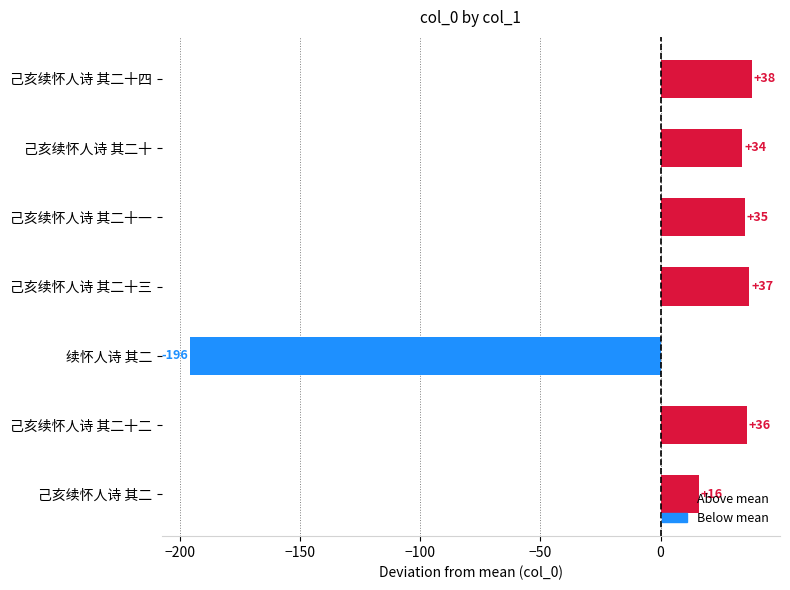

List the labels in order of value, largest first.

己亥续怀人诗 其二十四, 己亥续怀人诗 其二十三, 己亥续怀人诗 其二十二, 己亥续怀人诗 其二十一, 己亥续怀人诗 其二十, 己亥续怀人诗 其二, 续怀人诗 其二